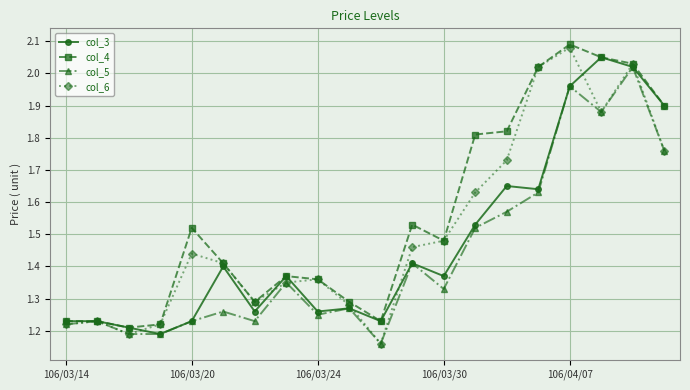

Which series has the largest range (max minus min)?

col_6